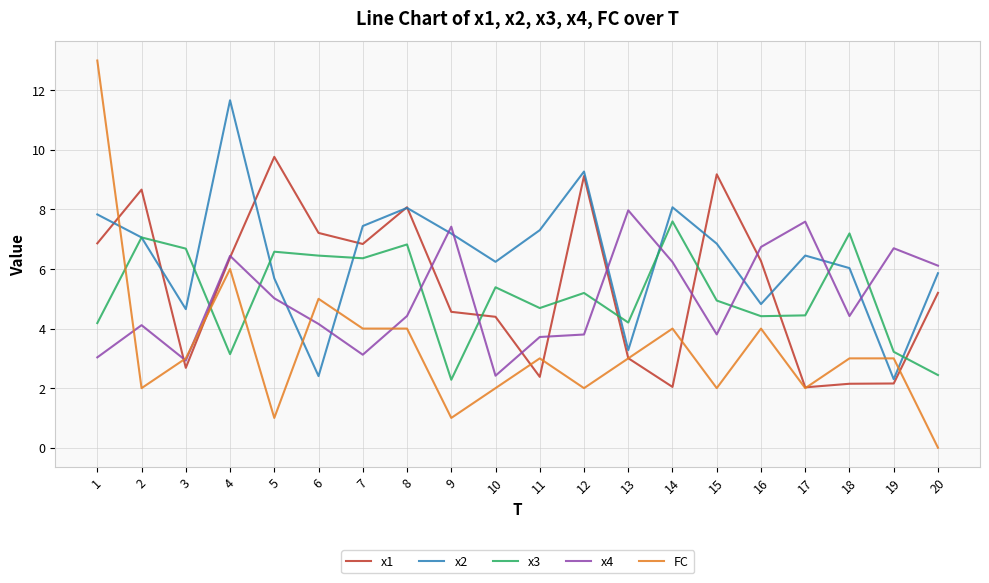

The x3 series shows 1.1 at 15. True or false?

False